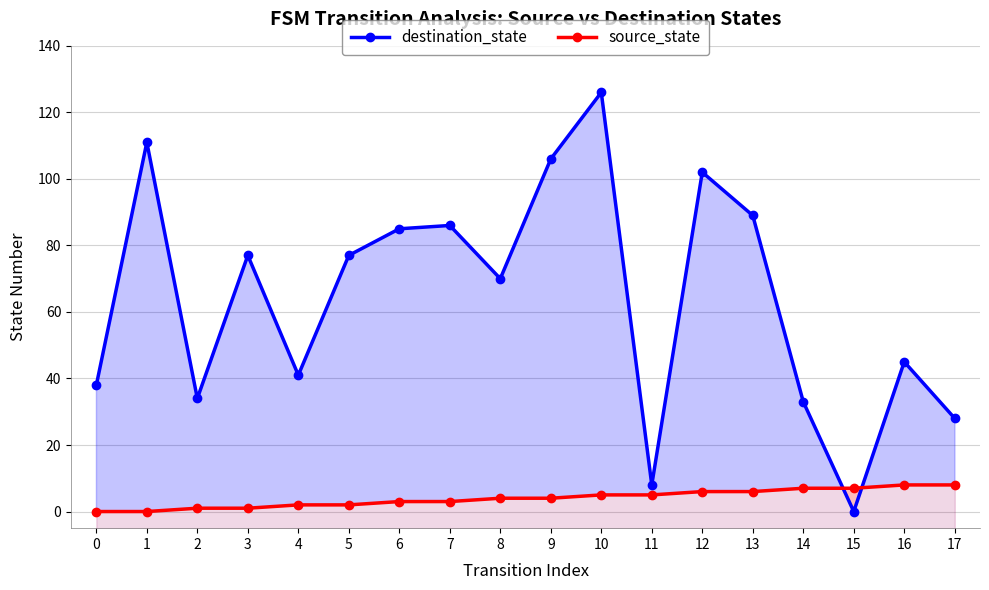

Which series has the largest total across all categories?

destination_state